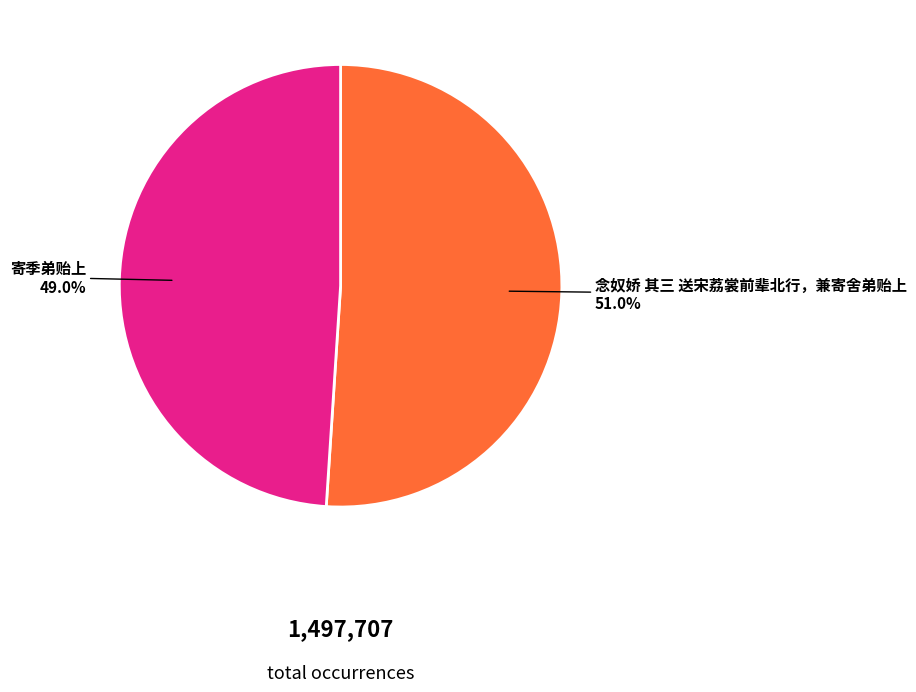

To the nearest percent, what is the difference between the largest and smallest slice percentages?

2%